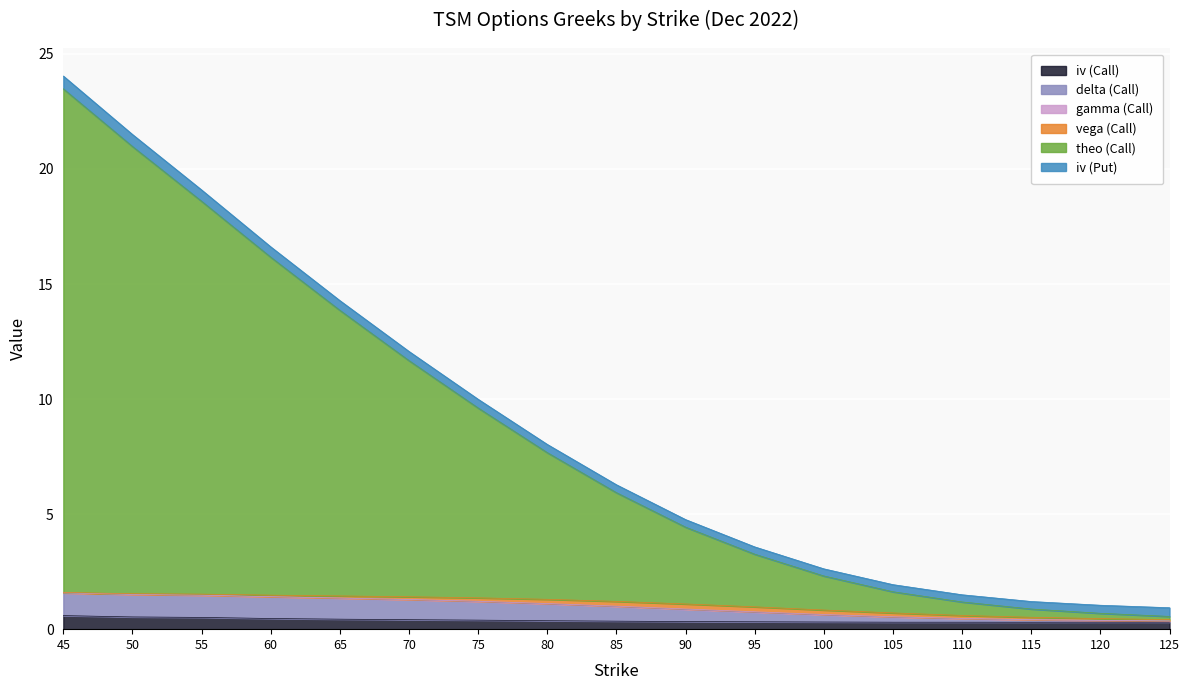

What is the spread (max minus min) of values at 65?

13.8